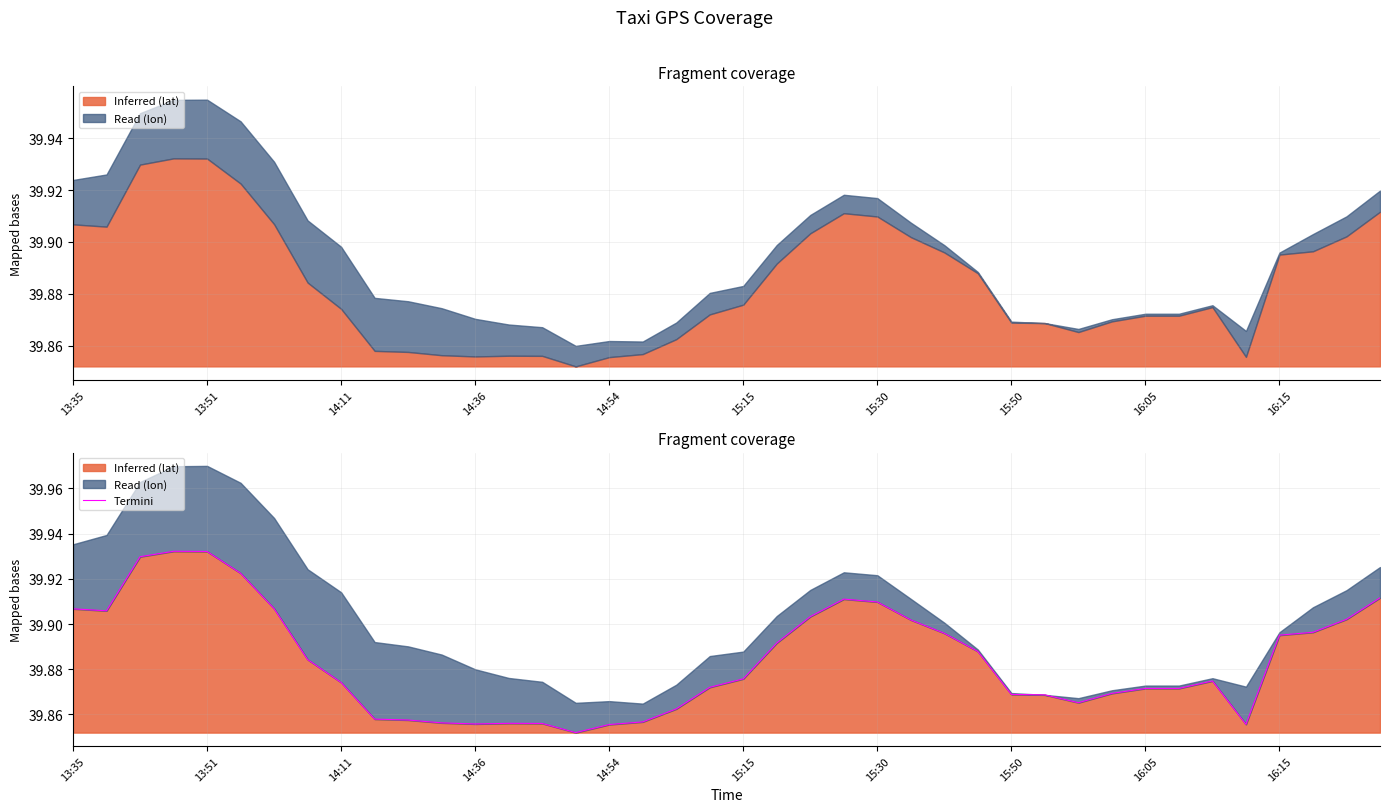

What value does the data have at 13:35?

39.9